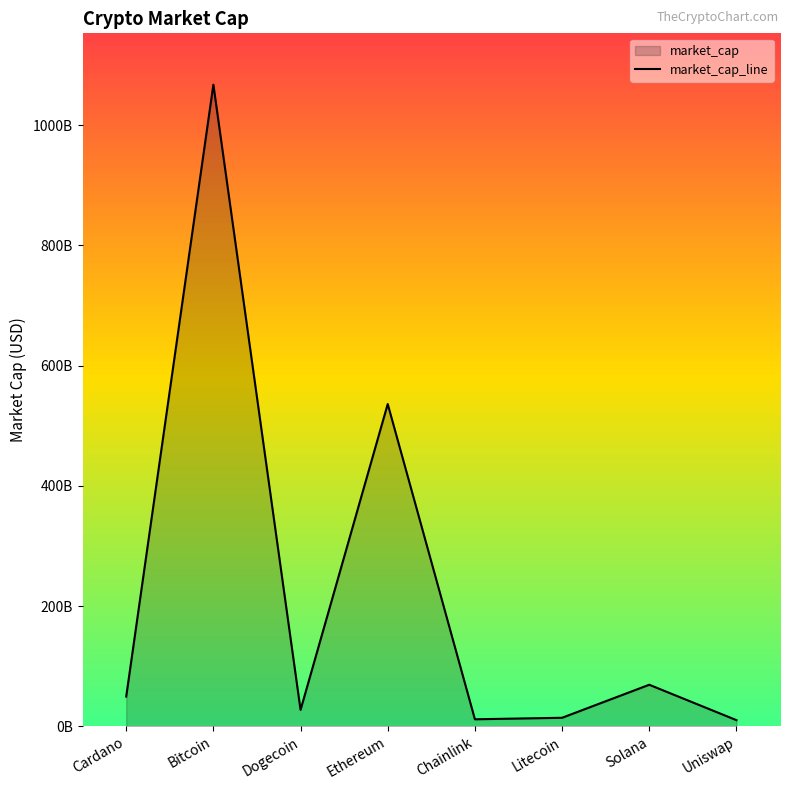

What is the difference between the maximum and second lowest values?

1055845093610